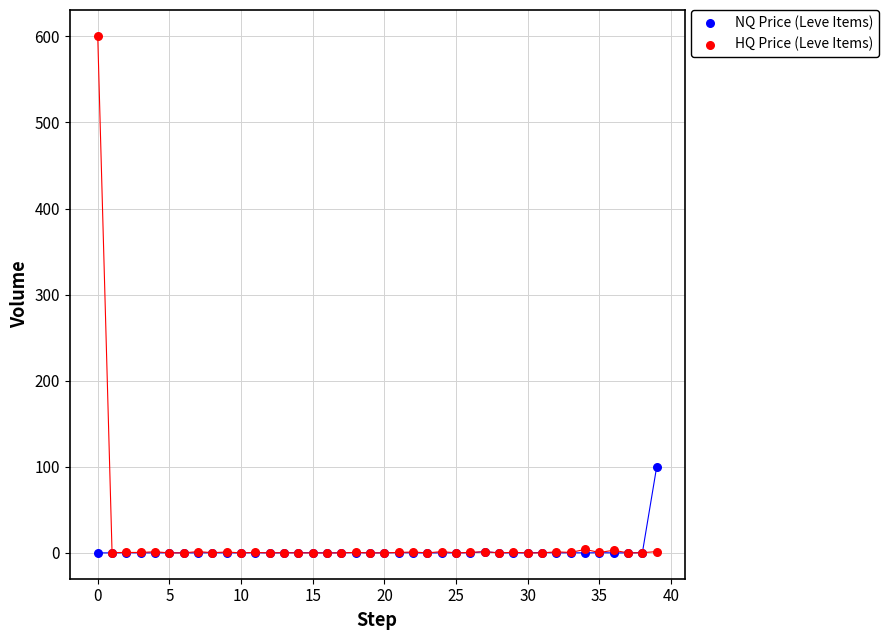

Across all series, what Y value is closest to 300?

100.0